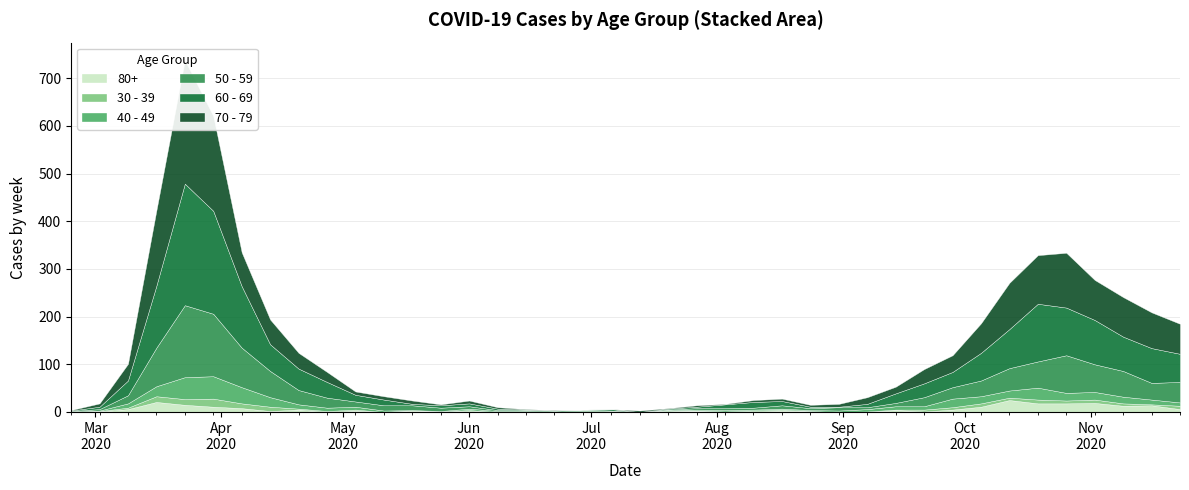

What is the sum of all 40 - 49 values?

385